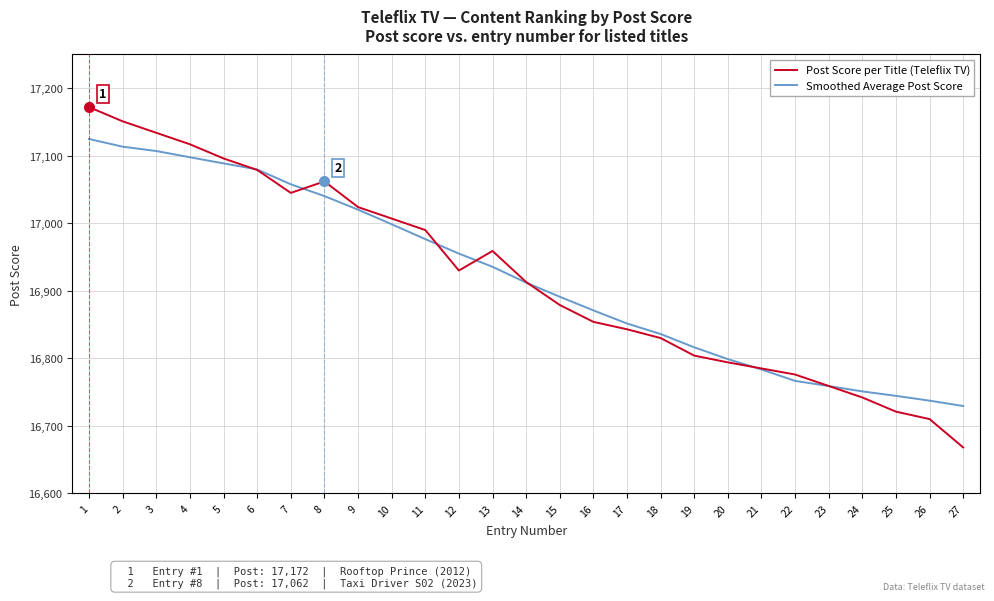

What is the maximum value for Smoothed Average Post Score?

17124.8